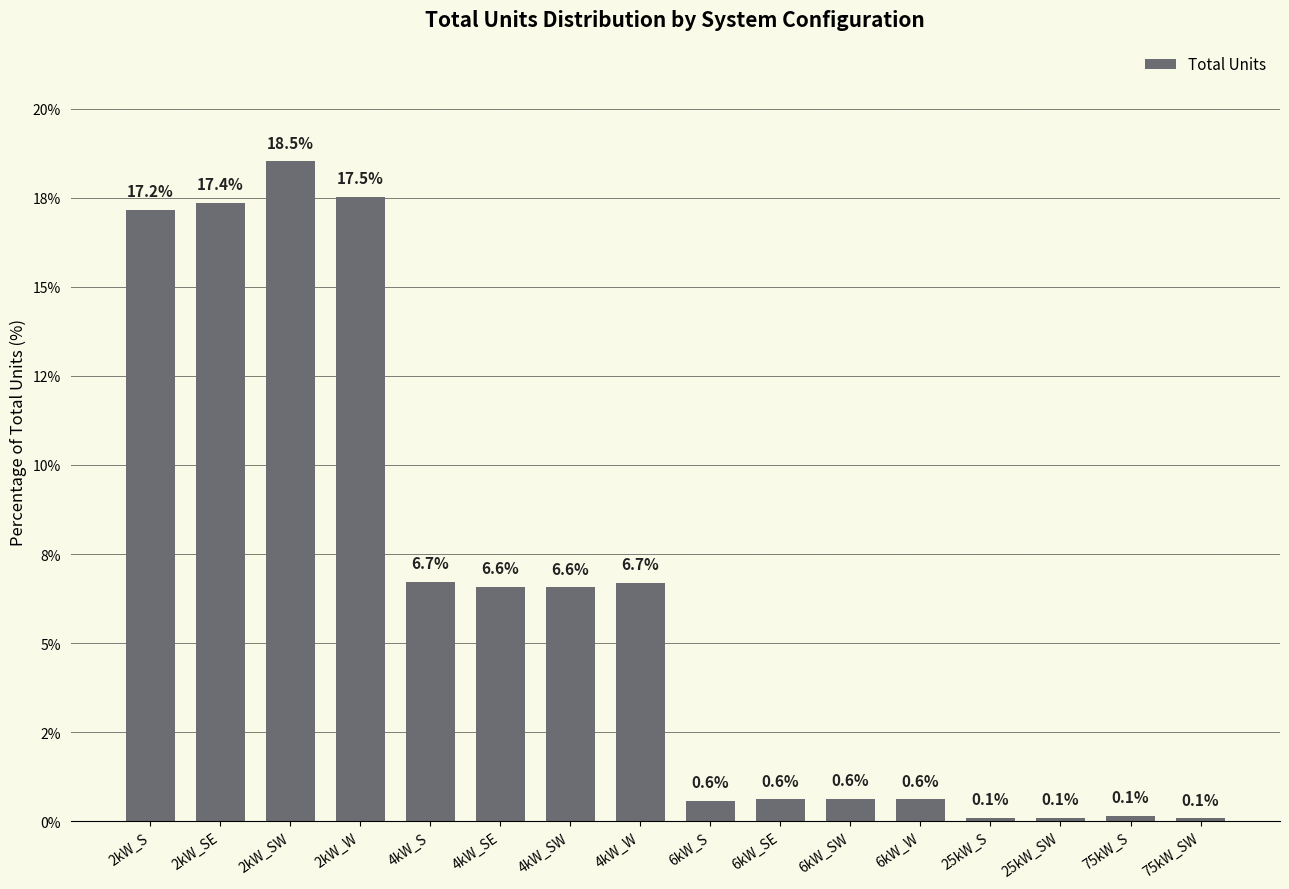

Does the chart contain any negative values?

No